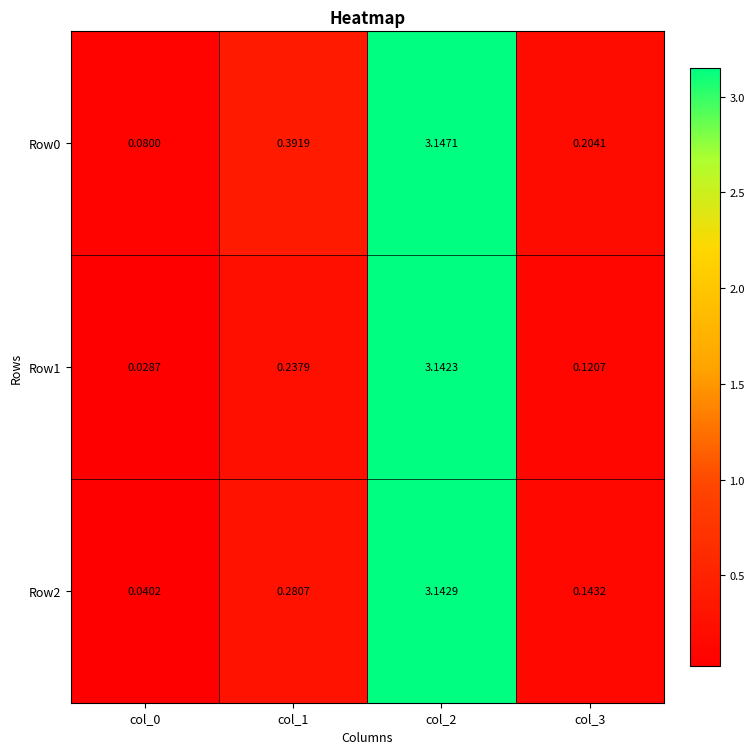

At which category is the sum across all series the highest?

col_2